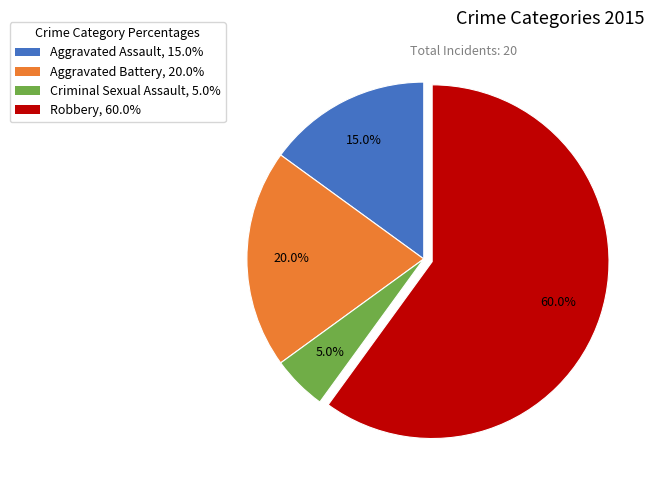

Which slice represents more than half of the pie?

Robbery